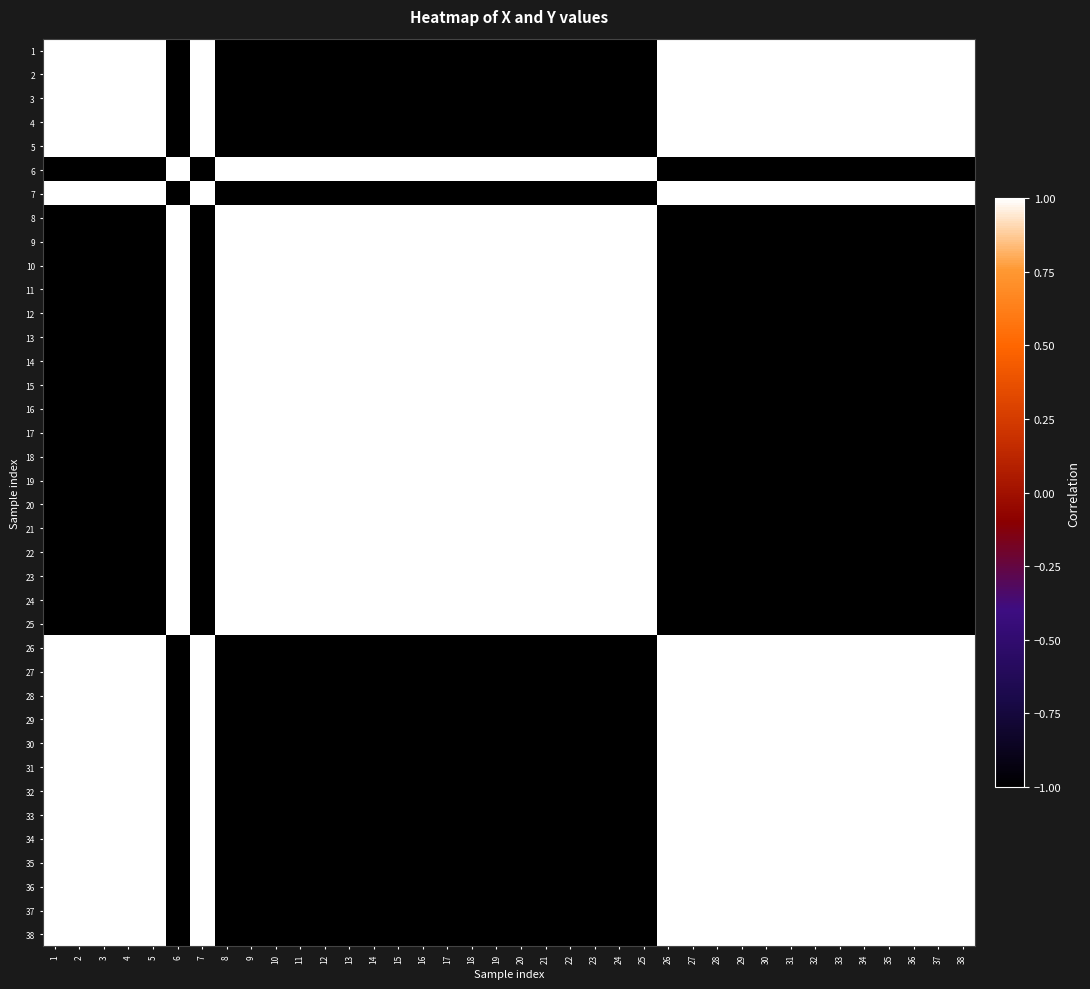

Reading left to right, what are all the values shown in this chart?

1: 1=1.0	2=1.0	3=1.0	4=1.0	5=1.0	6=-1.0	7=1.0	8=-1.0	9=-1.0	10=-1.0	11=-1.0	12=-1.0	13=-1.0	14=-1.0	15=-1.0	16=-1.0	17=-1.0	18=-1.0	19=-1.0	20=-1.0	21=-1.0	22=-1.0	23=-1.0	24=-1.0	25=-1.0	26=1.0	27=1.0	28=1.0	29=1.0	30=1.0	31=1.0	32=1.0	33=1.0	34=1.0	35=1.0	36=1.0	37=1.0	38=1.0
2: 1=1.0	2=1.0	3=1.0	4=1.0	5=1.0	6=-1.0	7=1.0	8=-1.0	9=-1.0	10=-1.0	11=-1.0	12=-1.0	13=-1.0	14=-1.0	15=-1.0	16=-1.0	17=-1.0	18=-1.0	19=-1.0	20=-1.0	21=-1.0	22=-1.0	23=-1.0	24=-1.0	25=-1.0	26=1.0	27=1.0	28=1.0	29=1.0	30=1.0	31=1.0	32=1.0	33=1.0	34=1.0	35=1.0	36=1.0	37=1.0	38=1.0
3: 1=1.0	2=1.0	3=1.0	4=1.0	5=1.0	6=-1.0	7=1.0	8=-1.0	9=-1.0	10=-1.0	11=-1.0	12=-1.0	13=-1.0	14=-1.0	15=-1.0	16=-1.0	17=-1.0	18=-1.0	19=-1.0	20=-1.0	21=-1.0	22=-1.0	23=-1.0	24=-1.0	25=-1.0	26=1.0	27=1.0	28=1.0	29=1.0	30=1.0	31=1.0	32=1.0	33=1.0	34=1.0	35=1.0	36=1.0	37=1.0	38=1.0
4: 1=1.0	2=1.0	3=1.0	4=1.0	5=1.0	6=-1.0	7=1.0	8=-1.0	9=-1.0	10=-1.0	11=-1.0	12=-1.0	13=-1.0	14=-1.0	15=-1.0	16=-1.0	17=-1.0	18=-1.0	19=-1.0	20=-1.0	21=-1.0	22=-1.0	23=-1.0	24=-1.0	25=-1.0	26=1.0	27=1.0	28=1.0	29=1.0	30=1.0	31=1.0	32=1.0	33=1.0	34=1.0	35=1.0	36=1.0	37=1.0	38=1.0
5: 1=1.0	2=1.0	3=1.0	4=1.0	5=1.0	6=-1.0	7=1.0	8=-1.0	9=-1.0	10=-1.0	11=-1.0	12=-1.0	13=-1.0	14=-1.0	15=-1.0	16=-1.0	17=-1.0	18=-1.0	19=-1.0	20=-1.0	21=-1.0	22=-1.0	23=-1.0	24=-1.0	25=-1.0	26=1.0	27=1.0	28=1.0	29=1.0	30=1.0	31=1.0	32=1.0	33=1.0	34=1.0	35=1.0	36=1.0	37=1.0	38=1.0
6: 1=-1.0	2=-1.0	3=-1.0	4=-1.0	5=-1.0	6=1.0	7=-1.0	8=1.0	9=1.0	10=1.0	11=1.0	12=1.0	13=1.0	14=1.0	15=1.0	16=1.0	17=1.0	18=1.0	19=1.0	20=1.0	21=1.0	22=1.0	23=1.0	24=1.0	25=1.0	26=-1.0	27=-1.0	28=-1.0	29=-1.0	30=-1.0	31=-1.0	32=-1.0	33=-1.0	34=-1.0	35=-1.0	36=-1.0	37=-1.0	38=-1.0
7: 1=1.0	2=1.0	3=1.0	4=1.0	5=1.0	6=-1.0	7=1.0	8=-1.0	9=-1.0	10=-1.0	11=-1.0	12=-1.0	13=-1.0	14=-1.0	15=-1.0	16=-1.0	17=-1.0	18=-1.0	19=-1.0	20=-1.0	21=-1.0	22=-1.0	23=-1.0	24=-1.0	25=-1.0	26=1.0	27=1.0	28=1.0	29=1.0	30=1.0	31=1.0	32=1.0	33=1.0	34=1.0	35=1.0	36=1.0	37=1.0	38=1.0
8: 1=-1.0	2=-1.0	3=-1.0	4=-1.0	5=-1.0	6=1.0	7=-1.0	8=1.0	9=1.0	10=1.0	11=1.0	12=1.0	13=1.0	14=1.0	15=1.0	16=1.0	17=1.0	18=1.0	19=1.0	20=1.0	21=1.0	22=1.0	23=1.0	24=1.0	25=1.0	26=-1.0	27=-1.0	28=-1.0	29=-1.0	30=-1.0	31=-1.0	32=-1.0	33=-1.0	34=-1.0	35=-1.0	36=-1.0	37=-1.0	38=-1.0
9: 1=-1.0	2=-1.0	3=-1.0	4=-1.0	5=-1.0	6=1.0	7=-1.0	8=1.0	9=1.0	10=1.0	11=1.0	12=1.0	13=1.0	14=1.0	15=1.0	16=1.0	17=1.0	18=1.0	19=1.0	20=1.0	21=1.0	22=1.0	23=1.0	24=1.0	25=1.0	26=-1.0	27=-1.0	28=-1.0	29=-1.0	30=-1.0	31=-1.0	32=-1.0	33=-1.0	34=-1.0	35=-1.0	36=-1.0	37=-1.0	38=-1.0
10: 1=-1.0	2=-1.0	3=-1.0	4=-1.0	5=-1.0	6=1.0	7=-1.0	8=1.0	9=1.0	10=1.0	11=1.0	12=1.0	13=1.0	14=1.0	15=1.0	16=1.0	17=1.0	18=1.0	19=1.0	20=1.0	21=1.0	22=1.0	23=1.0	24=1.0	25=1.0	26=-1.0	27=-1.0	28=-1.0	29=-1.0	30=-1.0	31=-1.0	32=-1.0	33=-1.0	34=-1.0	35=-1.0	36=-1.0	37=-1.0	38=-1.0
11: 1=-1.0	2=-1.0	3=-1.0	4=-1.0	5=-1.0	6=1.0	7=-1.0	8=1.0	9=1.0	10=1.0	11=1.0	12=1.0	13=1.0	14=1.0	15=1.0	16=1.0	17=1.0	18=1.0	19=1.0	20=1.0	21=1.0	22=1.0	23=1.0	24=1.0	25=1.0	26=-1.0	27=-1.0	28=-1.0	29=-1.0	30=-1.0	31=-1.0	32=-1.0	33=-1.0	34=-1.0	35=-1.0	36=-1.0	37=-1.0	38=-1.0
12: 1=-1.0	2=-1.0	3=-1.0	4=-1.0	5=-1.0	6=1.0	7=-1.0	8=1.0	9=1.0	10=1.0	11=1.0	12=1.0	13=1.0	14=1.0	15=1.0	16=1.0	17=1.0	18=1.0	19=1.0	20=1.0	21=1.0	22=1.0	23=1.0	24=1.0	25=1.0	26=-1.0	27=-1.0	28=-1.0	29=-1.0	30=-1.0	31=-1.0	32=-1.0	33=-1.0	34=-1.0	35=-1.0	36=-1.0	37=-1.0	38=-1.0
13: 1=-1.0	2=-1.0	3=-1.0	4=-1.0	5=-1.0	6=1.0	7=-1.0	8=1.0	9=1.0	10=1.0	11=1.0	12=1.0	13=1.0	14=1.0	15=1.0	16=1.0	17=1.0	18=1.0	19=1.0	20=1.0	21=1.0	22=1.0	23=1.0	24=1.0	25=1.0	26=-1.0	27=-1.0	28=-1.0	29=-1.0	30=-1.0	31=-1.0	32=-1.0	33=-1.0	34=-1.0	35=-1.0	36=-1.0	37=-1.0	38=-1.0
14: 1=-1.0	2=-1.0	3=-1.0	4=-1.0	5=-1.0	6=1.0	7=-1.0	8=1.0	9=1.0	10=1.0	11=1.0	12=1.0	13=1.0	14=1.0	15=1.0	16=1.0	17=1.0	18=1.0	19=1.0	20=1.0	21=1.0	22=1.0	23=1.0	24=1.0	25=1.0	26=-1.0	27=-1.0	28=-1.0	29=-1.0	30=-1.0	31=-1.0	32=-1.0	33=-1.0	34=-1.0	35=-1.0	36=-1.0	37=-1.0	38=-1.0
15: 1=-1.0	2=-1.0	3=-1.0	4=-1.0	5=-1.0	6=1.0	7=-1.0	8=1.0	9=1.0	10=1.0	11=1.0	12=1.0	13=1.0	14=1.0	15=1.0	16=1.0	17=1.0	18=1.0	19=1.0	20=1.0	21=1.0	22=1.0	23=1.0	24=1.0	25=1.0	26=-1.0	27=-1.0	28=-1.0	29=-1.0	30=-1.0	31=-1.0	32=-1.0	33=-1.0	34=-1.0	35=-1.0	36=-1.0	37=-1.0	38=-1.0
16: 1=-1.0	2=-1.0	3=-1.0	4=-1.0	5=-1.0	6=1.0	7=-1.0	8=1.0	9=1.0	10=1.0	11=1.0	12=1.0	13=1.0	14=1.0	15=1.0	16=1.0	17=1.0	18=1.0	19=1.0	20=1.0	21=1.0	22=1.0	23=1.0	24=1.0	25=1.0	26=-1.0	27=-1.0	28=-1.0	29=-1.0	30=-1.0	31=-1.0	32=-1.0	33=-1.0	34=-1.0	35=-1.0	36=-1.0	37=-1.0	38=-1.0
17: 1=-1.0	2=-1.0	3=-1.0	4=-1.0	5=-1.0	6=1.0	7=-1.0	8=1.0	9=1.0	10=1.0	11=1.0	12=1.0	13=1.0	14=1.0	15=1.0	16=1.0	17=1.0	18=1.0	19=1.0	20=1.0	21=1.0	22=1.0	23=1.0	24=1.0	25=1.0	26=-1.0	27=-1.0	28=-1.0	29=-1.0	30=-1.0	31=-1.0	32=-1.0	33=-1.0	34=-1.0	35=-1.0	36=-1.0	37=-1.0	38=-1.0
18: 1=-1.0	2=-1.0	3=-1.0	4=-1.0	5=-1.0	6=1.0	7=-1.0	8=1.0	9=1.0	10=1.0	11=1.0	12=1.0	13=1.0	14=1.0	15=1.0	16=1.0	17=1.0	18=1.0	19=1.0	20=1.0	21=1.0	22=1.0	23=1.0	24=1.0	25=1.0	26=-1.0	27=-1.0	28=-1.0	29=-1.0	30=-1.0	31=-1.0	32=-1.0	33=-1.0	34=-1.0	35=-1.0	36=-1.0	37=-1.0	38=-1.0
19: 1=-1.0	2=-1.0	3=-1.0	4=-1.0	5=-1.0	6=1.0	7=-1.0	8=1.0	9=1.0	10=1.0	11=1.0	12=1.0	13=1.0	14=1.0	15=1.0	16=1.0	17=1.0	18=1.0	19=1.0	20=1.0	21=1.0	22=1.0	23=1.0	24=1.0	25=1.0	26=-1.0	27=-1.0	28=-1.0	29=-1.0	30=-1.0	31=-1.0	32=-1.0	33=-1.0	34=-1.0	35=-1.0	36=-1.0	37=-1.0	38=-1.0
20: 1=-1.0	2=-1.0	3=-1.0	4=-1.0	5=-1.0	6=1.0	7=-1.0	8=1.0	9=1.0	10=1.0	11=1.0	12=1.0	13=1.0	14=1.0	15=1.0	16=1.0	17=1.0	18=1.0	19=1.0	20=1.0	21=1.0	22=1.0	23=1.0	24=1.0	25=1.0	26=-1.0	27=-1.0	28=-1.0	29=-1.0	30=-1.0	31=-1.0	32=-1.0	33=-1.0	34=-1.0	35=-1.0	36=-1.0	37=-1.0	38=-1.0
21: 1=-1.0	2=-1.0	3=-1.0	4=-1.0	5=-1.0	6=1.0	7=-1.0	8=1.0	9=1.0	10=1.0	11=1.0	12=1.0	13=1.0	14=1.0	15=1.0	16=1.0	17=1.0	18=1.0	19=1.0	20=1.0	21=1.0	22=1.0	23=1.0	24=1.0	25=1.0	26=-1.0	27=-1.0	28=-1.0	29=-1.0	30=-1.0	31=-1.0	32=-1.0	33=-1.0	34=-1.0	35=-1.0	36=-1.0	37=-1.0	38=-1.0
22: 1=-1.0	2=-1.0	3=-1.0	4=-1.0	5=-1.0	6=1.0	7=-1.0	8=1.0	9=1.0	10=1.0	11=1.0	12=1.0	13=1.0	14=1.0	15=1.0	16=1.0	17=1.0	18=1.0	19=1.0	20=1.0	21=1.0	22=1.0	23=1.0	24=1.0	25=1.0	26=-1.0	27=-1.0	28=-1.0	29=-1.0	30=-1.0	31=-1.0	32=-1.0	33=-1.0	34=-1.0	35=-1.0	36=-1.0	37=-1.0	38=-1.0
23: 1=-1.0	2=-1.0	3=-1.0	4=-1.0	5=-1.0	6=1.0	7=-1.0	8=1.0	9=1.0	10=1.0	11=1.0	12=1.0	13=1.0	14=1.0	15=1.0	16=1.0	17=1.0	18=1.0	19=1.0	20=1.0	21=1.0	22=1.0	23=1.0	24=1.0	25=1.0	26=-1.0	27=-1.0	28=-1.0	29=-1.0	30=-1.0	31=-1.0	32=-1.0	33=-1.0	34=-1.0	35=-1.0	36=-1.0	37=-1.0	38=-1.0
24: 1=-1.0	2=-1.0	3=-1.0	4=-1.0	5=-1.0	6=1.0	7=-1.0	8=1.0	9=1.0	10=1.0	11=1.0	12=1.0	13=1.0	14=1.0	15=1.0	16=1.0	17=1.0	18=1.0	19=1.0	20=1.0	21=1.0	22=1.0	23=1.0	24=1.0	25=1.0	26=-1.0	27=-1.0	28=-1.0	29=-1.0	30=-1.0	31=-1.0	32=-1.0	33=-1.0	34=-1.0	35=-1.0	36=-1.0	37=-1.0	38=-1.0
25: 1=-1.0	2=-1.0	3=-1.0	4=-1.0	5=-1.0	6=1.0	7=-1.0	8=1.0	9=1.0	10=1.0	11=1.0	12=1.0	13=1.0	14=1.0	15=1.0	16=1.0	17=1.0	18=1.0	19=1.0	20=1.0	21=1.0	22=1.0	23=1.0	24=1.0	25=1.0	26=-1.0	27=-1.0	28=-1.0	29=-1.0	30=-1.0	31=-1.0	32=-1.0	33=-1.0	34=-1.0	35=-1.0	36=-1.0	37=-1.0	38=-1.0
26: 1=1.0	2=1.0	3=1.0	4=1.0	5=1.0	6=-1.0	7=1.0	8=-1.0	9=-1.0	10=-1.0	11=-1.0	12=-1.0	13=-1.0	14=-1.0	15=-1.0	16=-1.0	17=-1.0	18=-1.0	19=-1.0	20=-1.0	21=-1.0	22=-1.0	23=-1.0	24=-1.0	25=-1.0	26=1.0	27=1.0	28=1.0	29=1.0	30=1.0	31=1.0	32=1.0	33=1.0	34=1.0	35=1.0	36=1.0	37=1.0	38=1.0
27: 1=1.0	2=1.0	3=1.0	4=1.0	5=1.0	6=-1.0	7=1.0	8=-1.0	9=-1.0	10=-1.0	11=-1.0	12=-1.0	13=-1.0	14=-1.0	15=-1.0	16=-1.0	17=-1.0	18=-1.0	19=-1.0	20=-1.0	21=-1.0	22=-1.0	23=-1.0	24=-1.0	25=-1.0	26=1.0	27=1.0	28=1.0	29=1.0	30=1.0	31=1.0	32=1.0	33=1.0	34=1.0	35=1.0	36=1.0	37=1.0	38=1.0
28: 1=1.0	2=1.0	3=1.0	4=1.0	5=1.0	6=-1.0	7=1.0	8=-1.0	9=-1.0	10=-1.0	11=-1.0	12=-1.0	13=-1.0	14=-1.0	15=-1.0	16=-1.0	17=-1.0	18=-1.0	19=-1.0	20=-1.0	21=-1.0	22=-1.0	23=-1.0	24=-1.0	25=-1.0	26=1.0	27=1.0	28=1.0	29=1.0	30=1.0	31=1.0	32=1.0	33=1.0	34=1.0	35=1.0	36=1.0	37=1.0	38=1.0
29: 1=1.0	2=1.0	3=1.0	4=1.0	5=1.0	6=-1.0	7=1.0	8=-1.0	9=-1.0	10=-1.0	11=-1.0	12=-1.0	13=-1.0	14=-1.0	15=-1.0	16=-1.0	17=-1.0	18=-1.0	19=-1.0	20=-1.0	21=-1.0	22=-1.0	23=-1.0	24=-1.0	25=-1.0	26=1.0	27=1.0	28=1.0	29=1.0	30=1.0	31=1.0	32=1.0	33=1.0	34=1.0	35=1.0	36=1.0	37=1.0	38=1.0
30: 1=1.0	2=1.0	3=1.0	4=1.0	5=1.0	6=-1.0	7=1.0	8=-1.0	9=-1.0	10=-1.0	11=-1.0	12=-1.0	13=-1.0	14=-1.0	15=-1.0	16=-1.0	17=-1.0	18=-1.0	19=-1.0	20=-1.0	21=-1.0	22=-1.0	23=-1.0	24=-1.0	25=-1.0	26=1.0	27=1.0	28=1.0	29=1.0	30=1.0	31=1.0	32=1.0	33=1.0	34=1.0	35=1.0	36=1.0	37=1.0	38=1.0
31: 1=1.0	2=1.0	3=1.0	4=1.0	5=1.0	6=-1.0	7=1.0	8=-1.0	9=-1.0	10=-1.0	11=-1.0	12=-1.0	13=-1.0	14=-1.0	15=-1.0	16=-1.0	17=-1.0	18=-1.0	19=-1.0	20=-1.0	21=-1.0	22=-1.0	23=-1.0	24=-1.0	25=-1.0	26=1.0	27=1.0	28=1.0	29=1.0	30=1.0	31=1.0	32=1.0	33=1.0	34=1.0	35=1.0	36=1.0	37=1.0	38=1.0
32: 1=1.0	2=1.0	3=1.0	4=1.0	5=1.0	6=-1.0	7=1.0	8=-1.0	9=-1.0	10=-1.0	11=-1.0	12=-1.0	13=-1.0	14=-1.0	15=-1.0	16=-1.0	17=-1.0	18=-1.0	19=-1.0	20=-1.0	21=-1.0	22=-1.0	23=-1.0	24=-1.0	25=-1.0	26=1.0	27=1.0	28=1.0	29=1.0	30=1.0	31=1.0	32=1.0	33=1.0	34=1.0	35=1.0	36=1.0	37=1.0	38=1.0
33: 1=1.0	2=1.0	3=1.0	4=1.0	5=1.0	6=-1.0	7=1.0	8=-1.0	9=-1.0	10=-1.0	11=-1.0	12=-1.0	13=-1.0	14=-1.0	15=-1.0	16=-1.0	17=-1.0	18=-1.0	19=-1.0	20=-1.0	21=-1.0	22=-1.0	23=-1.0	24=-1.0	25=-1.0	26=1.0	27=1.0	28=1.0	29=1.0	30=1.0	31=1.0	32=1.0	33=1.0	34=1.0	35=1.0	36=1.0	37=1.0	38=1.0
34: 1=1.0	2=1.0	3=1.0	4=1.0	5=1.0	6=-1.0	7=1.0	8=-1.0	9=-1.0	10=-1.0	11=-1.0	12=-1.0	13=-1.0	14=-1.0	15=-1.0	16=-1.0	17=-1.0	18=-1.0	19=-1.0	20=-1.0	21=-1.0	22=-1.0	23=-1.0	24=-1.0	25=-1.0	26=1.0	27=1.0	28=1.0	29=1.0	30=1.0	31=1.0	32=1.0	33=1.0	34=1.0	35=1.0	36=1.0	37=1.0	38=1.0
35: 1=1.0	2=1.0	3=1.0	4=1.0	5=1.0	6=-1.0	7=1.0	8=-1.0	9=-1.0	10=-1.0	11=-1.0	12=-1.0	13=-1.0	14=-1.0	15=-1.0	16=-1.0	17=-1.0	18=-1.0	19=-1.0	20=-1.0	21=-1.0	22=-1.0	23=-1.0	24=-1.0	25=-1.0	26=1.0	27=1.0	28=1.0	29=1.0	30=1.0	31=1.0	32=1.0	33=1.0	34=1.0	35=1.0	36=1.0	37=1.0	38=1.0
36: 1=1.0	2=1.0	3=1.0	4=1.0	5=1.0	6=-1.0	7=1.0	8=-1.0	9=-1.0	10=-1.0	11=-1.0	12=-1.0	13=-1.0	14=-1.0	15=-1.0	16=-1.0	17=-1.0	18=-1.0	19=-1.0	20=-1.0	21=-1.0	22=-1.0	23=-1.0	24=-1.0	25=-1.0	26=1.0	27=1.0	28=1.0	29=1.0	30=1.0	31=1.0	32=1.0	33=1.0	34=1.0	35=1.0	36=1.0	37=1.0	38=1.0
37: 1=1.0	2=1.0	3=1.0	4=1.0	5=1.0	6=-1.0	7=1.0	8=-1.0	9=-1.0	10=-1.0	11=-1.0	12=-1.0	13=-1.0	14=-1.0	15=-1.0	16=-1.0	17=-1.0	18=-1.0	19=-1.0	20=-1.0	21=-1.0	22=-1.0	23=-1.0	24=-1.0	25=-1.0	26=1.0	27=1.0	28=1.0	29=1.0	30=1.0	31=1.0	32=1.0	33=1.0	34=1.0	35=1.0	36=1.0	37=1.0	38=1.0
38: 1=1.0	2=1.0	3=1.0	4=1.0	5=1.0	6=-1.0	7=1.0	8=-1.0	9=-1.0	10=-1.0	11=-1.0	12=-1.0	13=-1.0	14=-1.0	15=-1.0	16=-1.0	17=-1.0	18=-1.0	19=-1.0	20=-1.0	21=-1.0	22=-1.0	23=-1.0	24=-1.0	25=-1.0	26=1.0	27=1.0	28=1.0	29=1.0	30=1.0	31=1.0	32=1.0	33=1.0	34=1.0	35=1.0	36=1.0	37=1.0	38=1.0